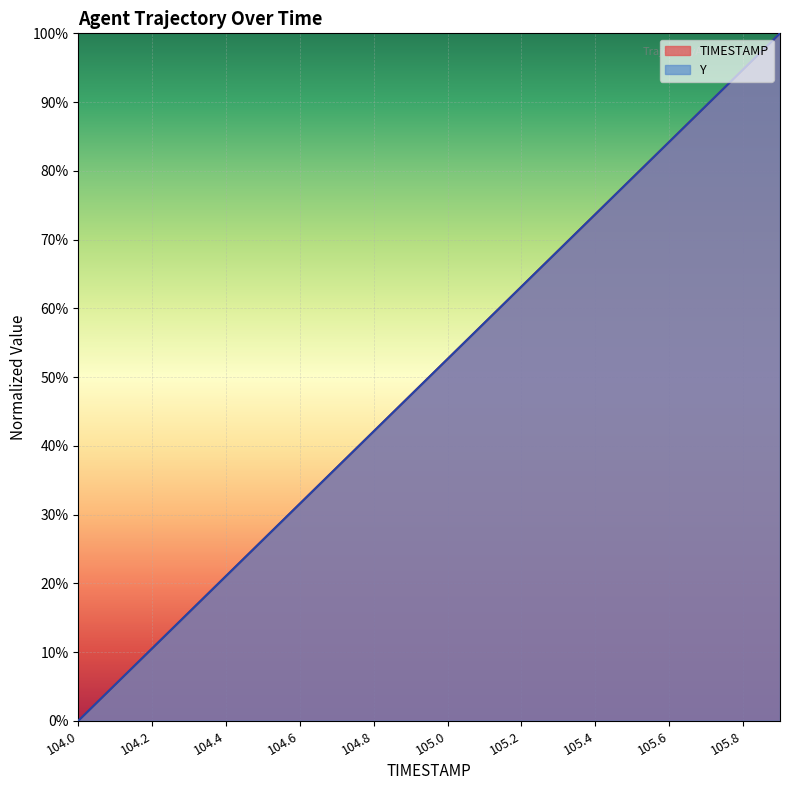

True or false: TIMESTAMP has more than 0 interior local peaks.

False